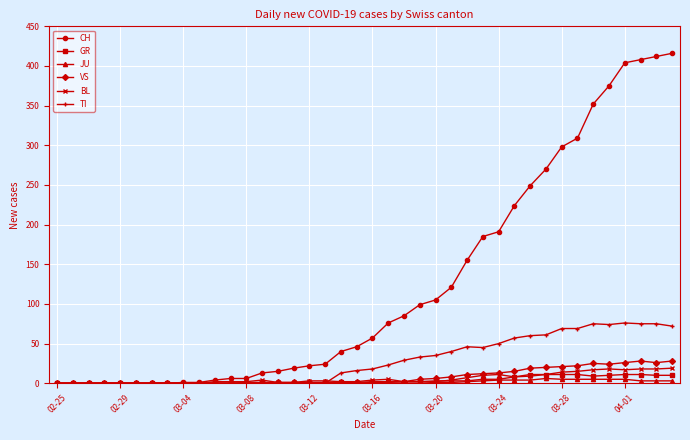

Which series has the widest spread of values?

CH